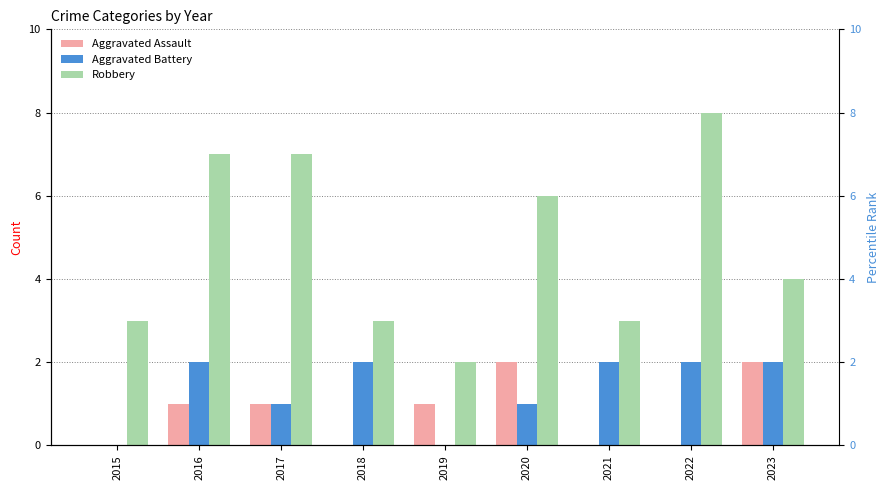

Where is Robbery nearest to the value 5?

2020